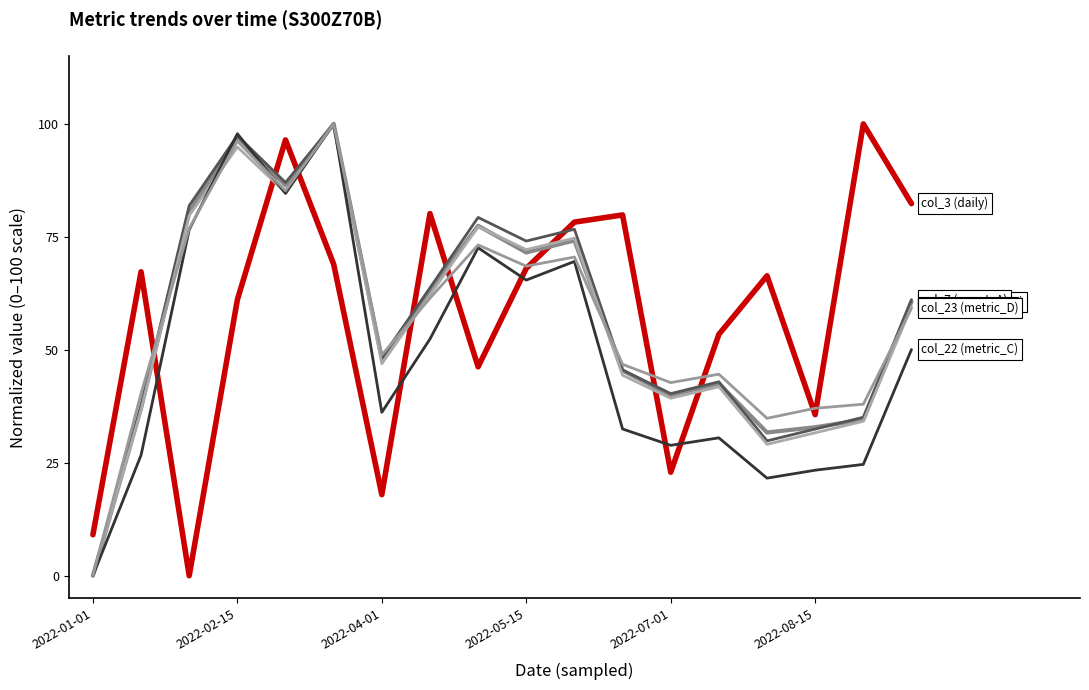

Is it true that col_3 (daily) equals 111.6 at 11?

False